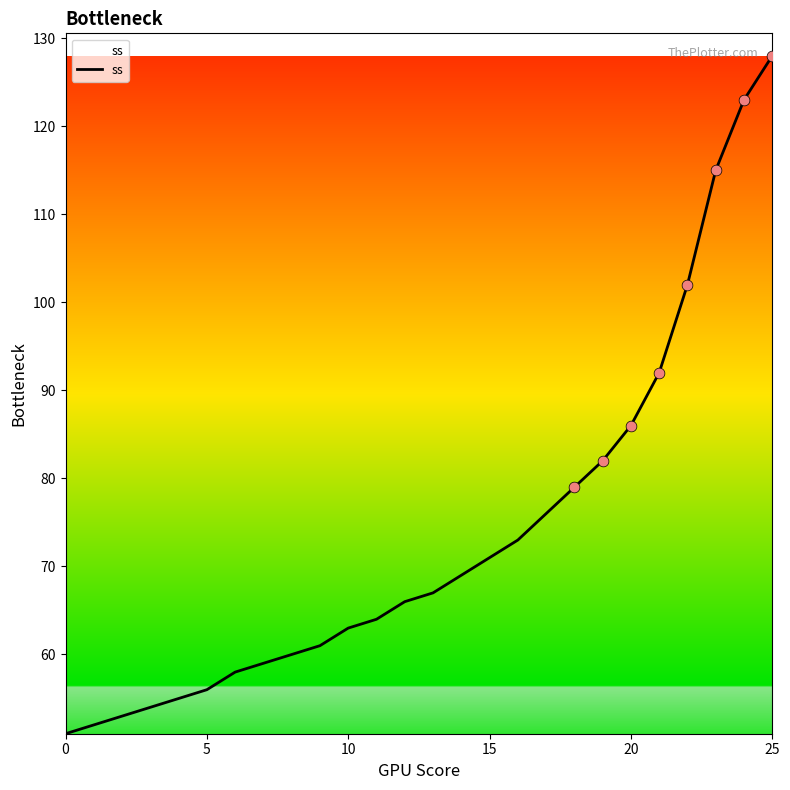

What is the maximum value shown in the chart?

128